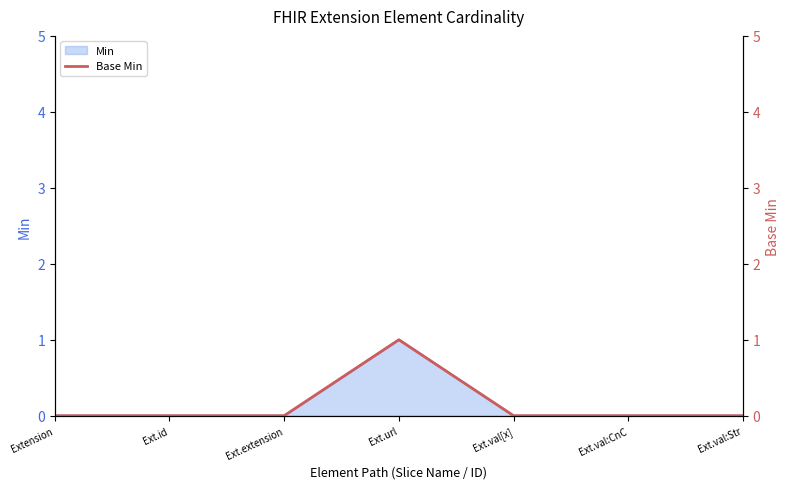

How many positive values are there?

1